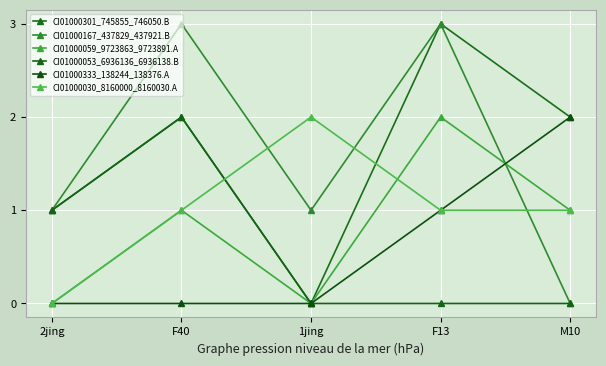

What is the maximum value for CI01000030_8160000_8160030.A?

2